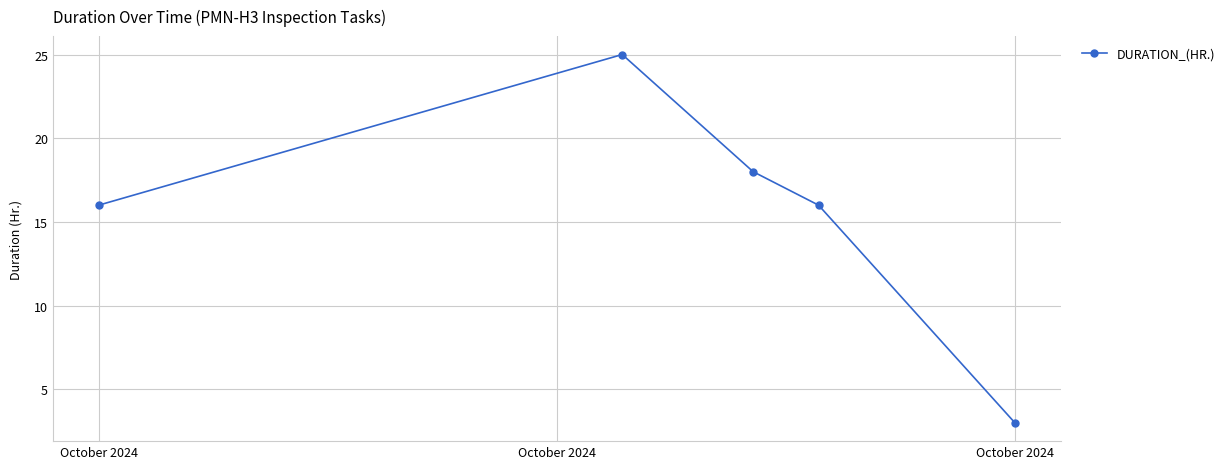

True or false: the data has more than 1 interior local peaks.

False